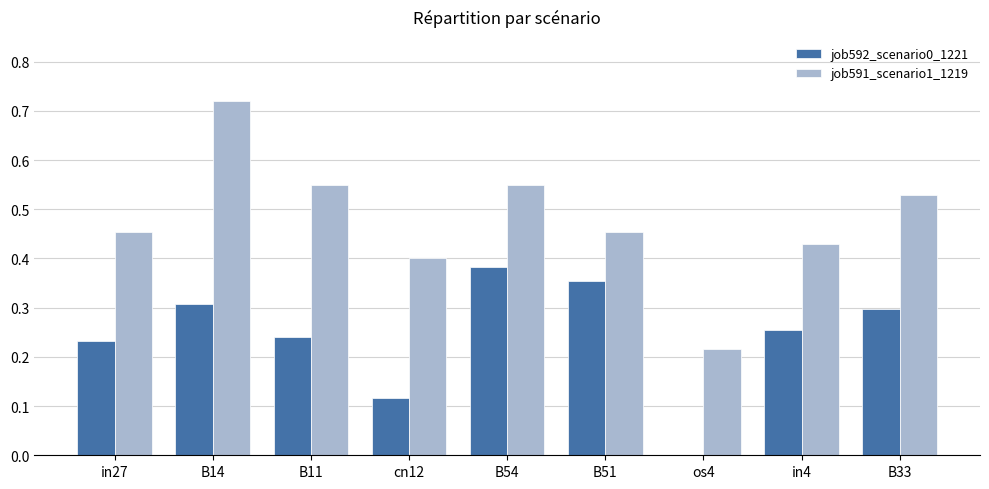

Which series changed the most between B54 and in4?

job592_scenario0_1221